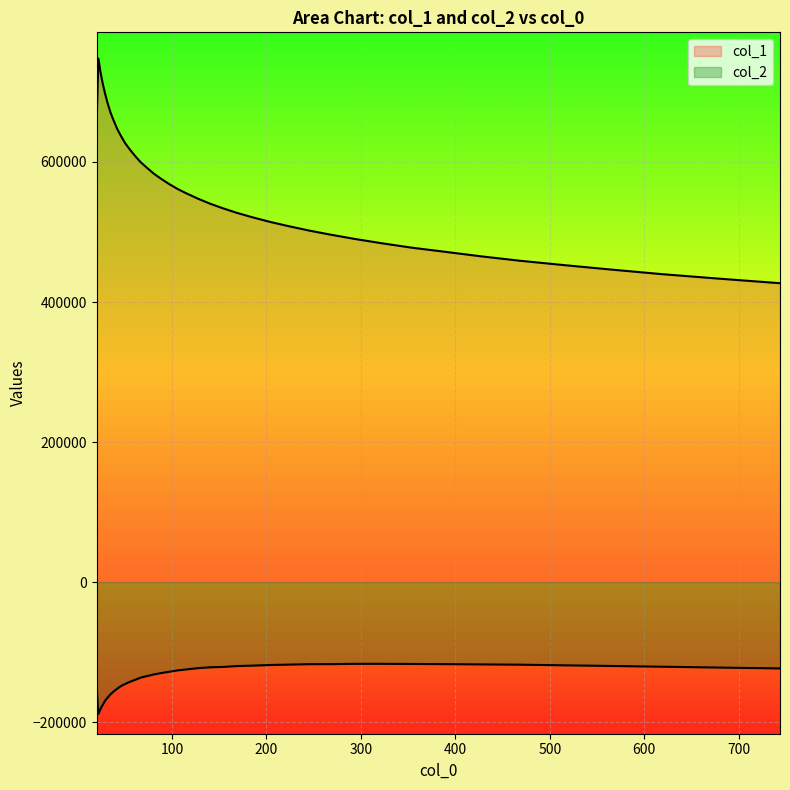

Does the chart display data point markers on the line(s)?

No